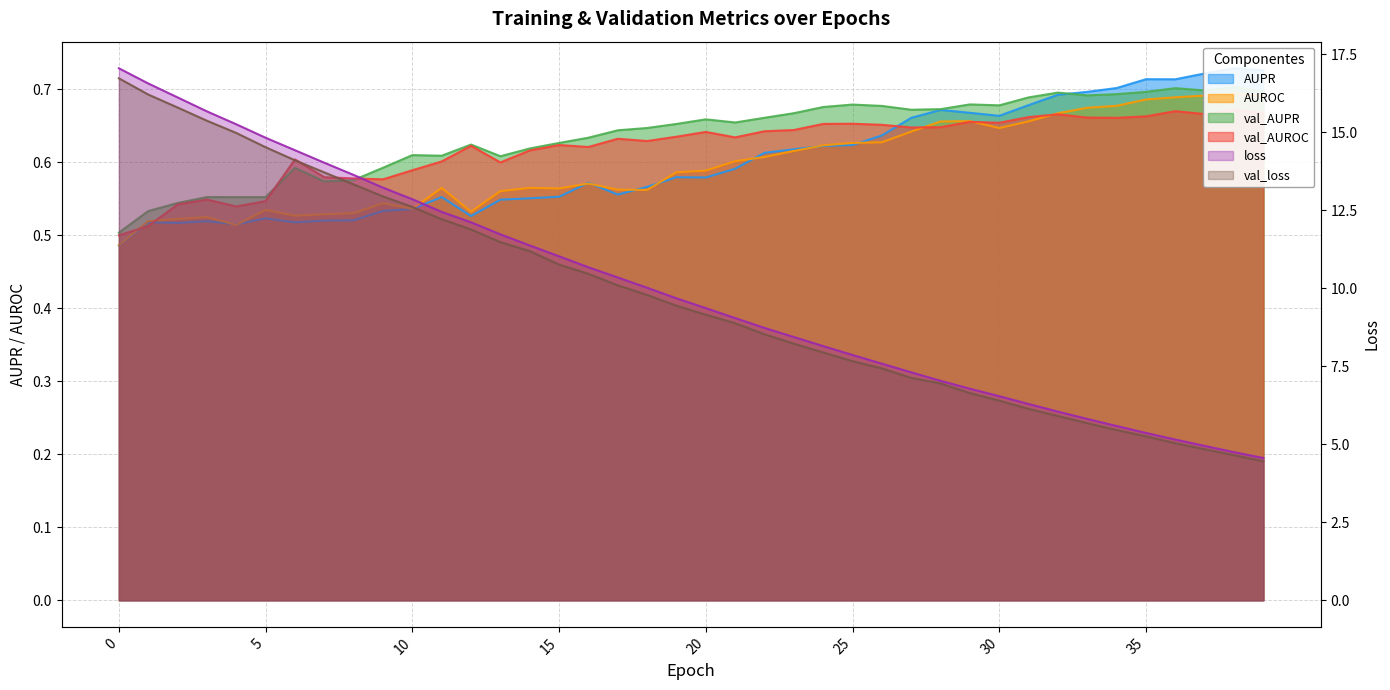

How many interior local peaks does the val_AUPR series have?

10